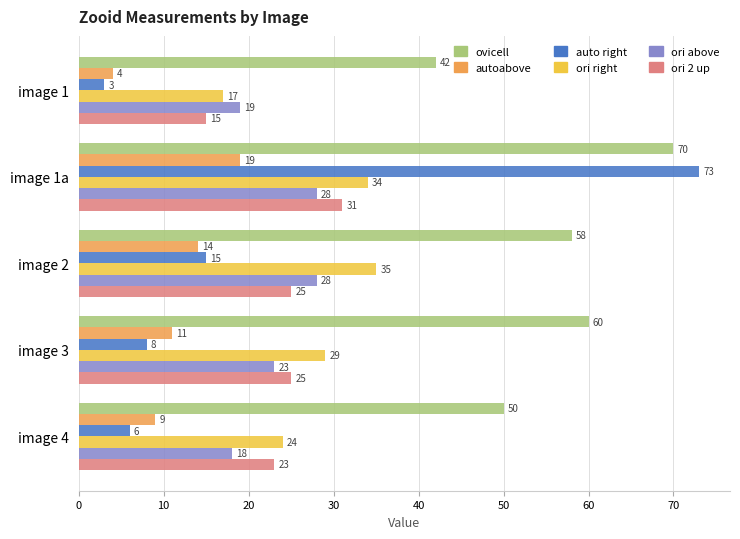

What is the difference between the maximum and minimum values in the ovicell series?

28